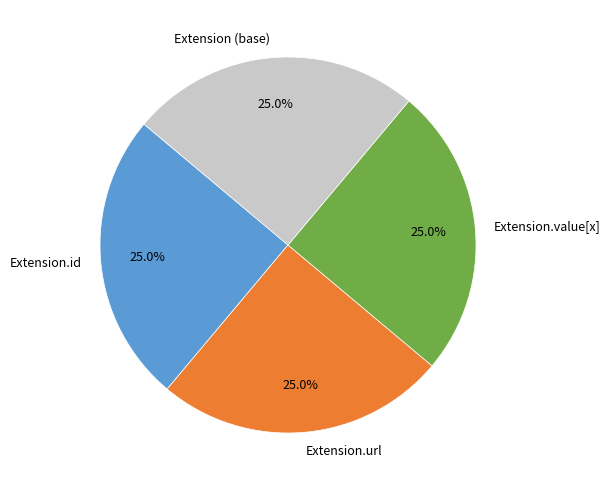

Does Extension.url account for over 50% of the chart?

No